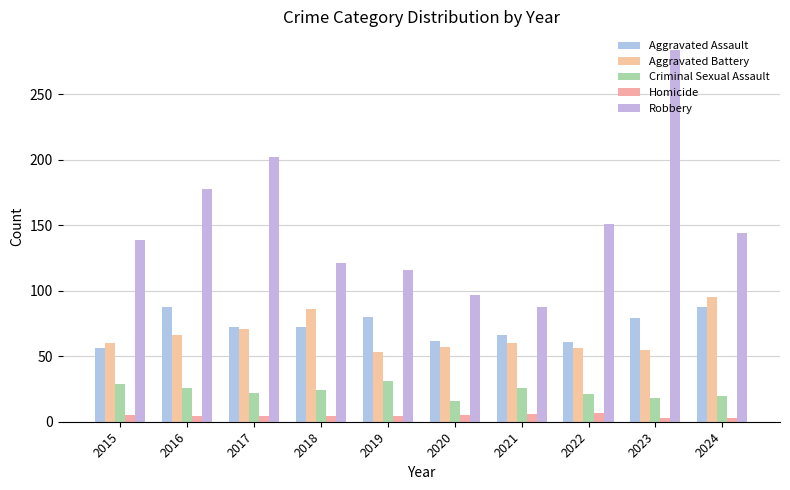

What is the difference between the maximum and minimum values in the Aggravated Assault series?

32